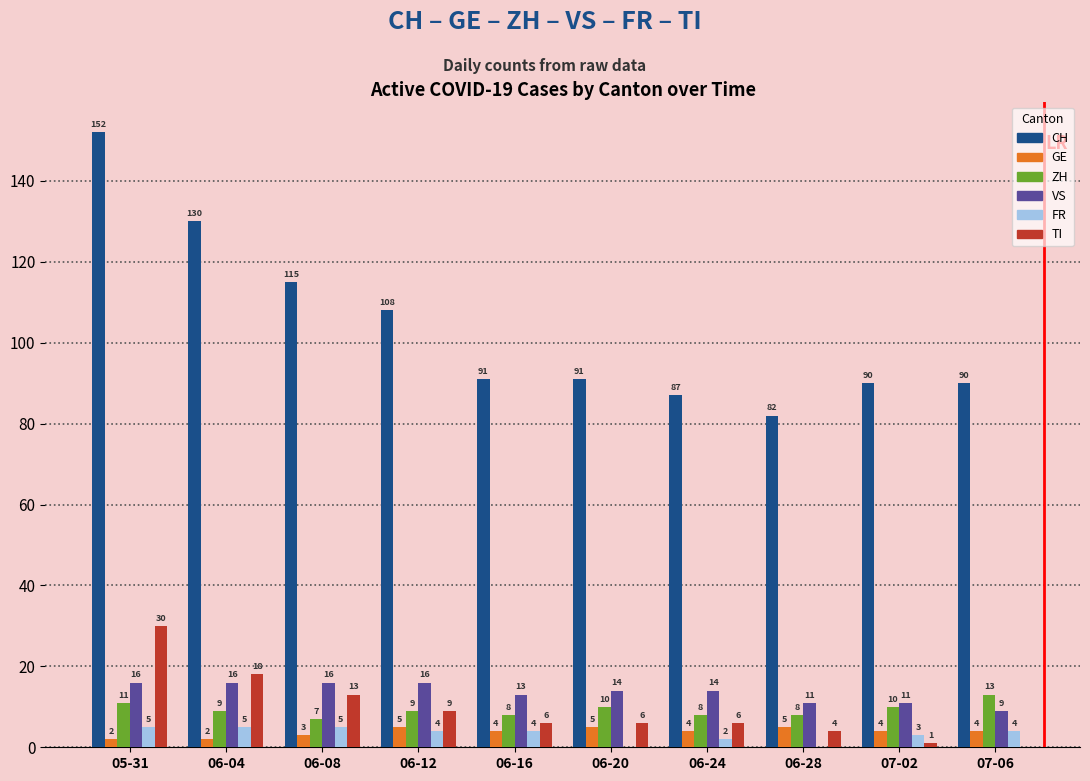

Which series has the largest range (max minus min)?

CH